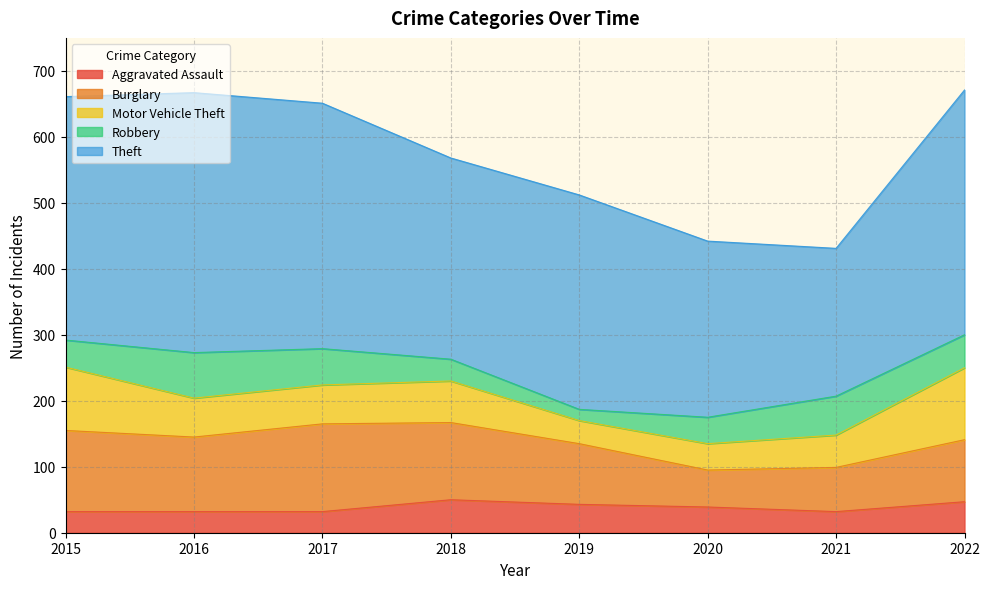

True or false: Theft and Robbery cross at least once.

False